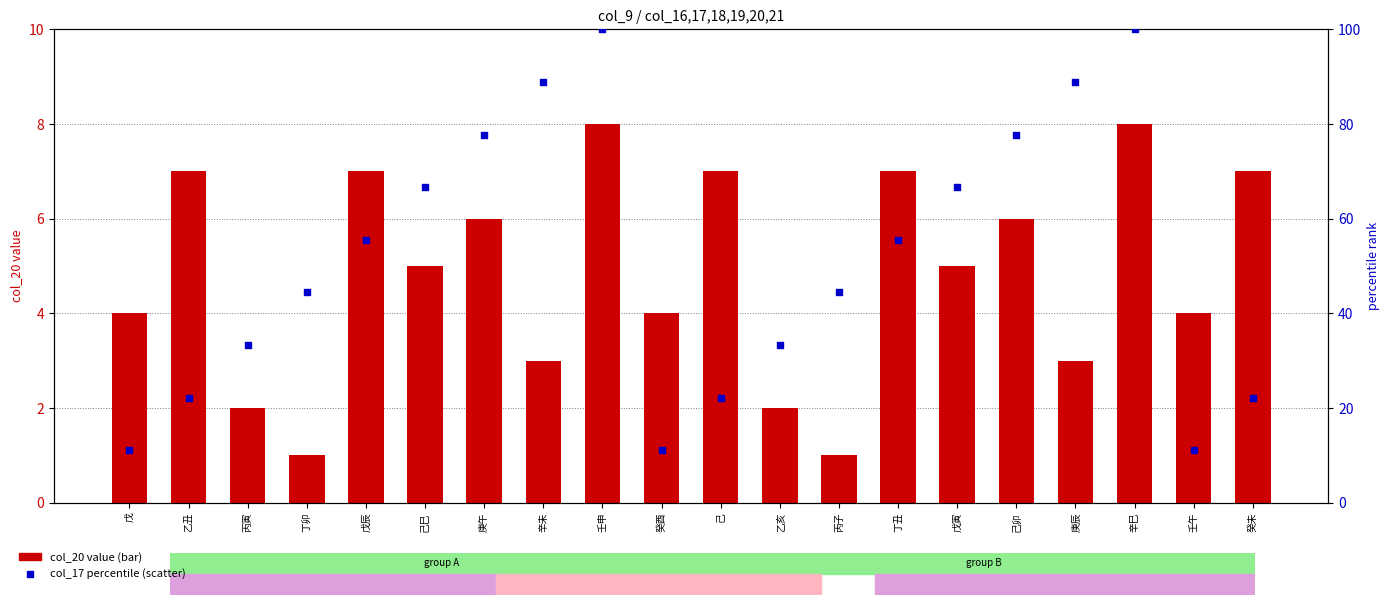

Which series reaches the maximum Y coordinate?

col_17 (percentile)